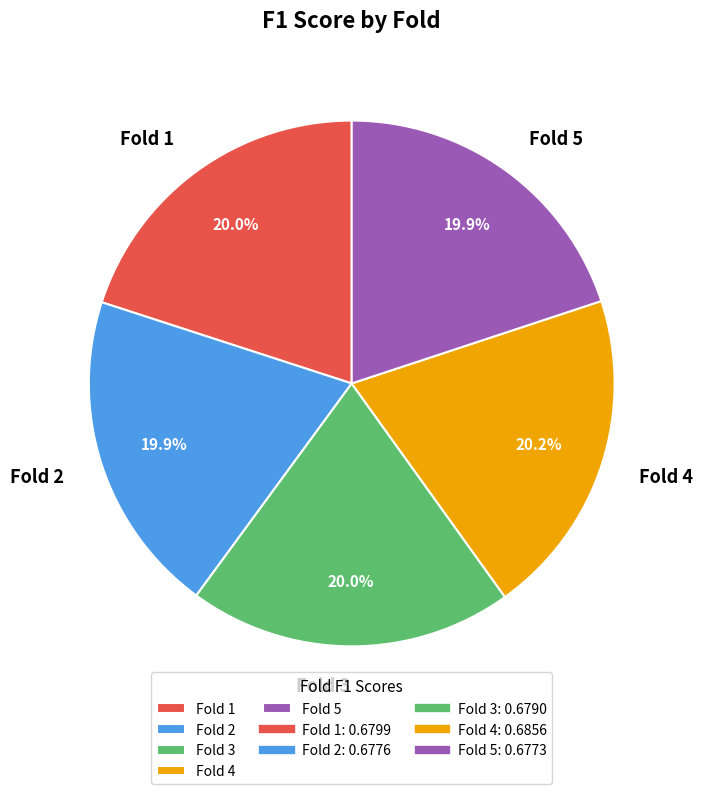

To the nearest percent, what percentage of the pie is Fold 1?

20%